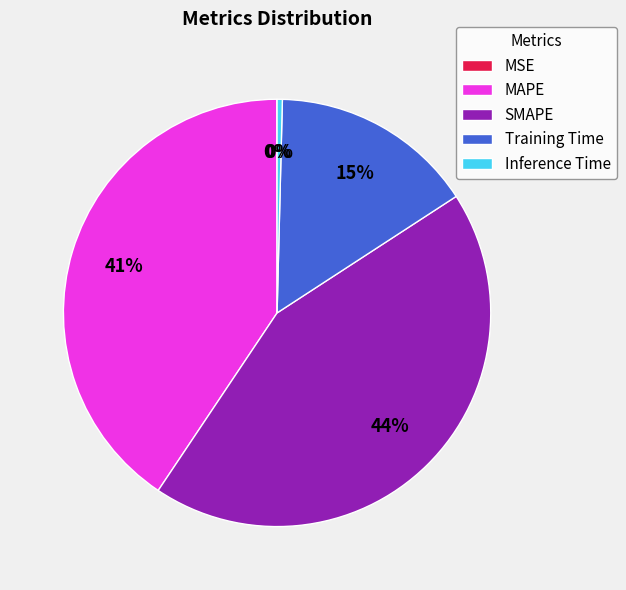

Is MAPE the majority of the pie?

No